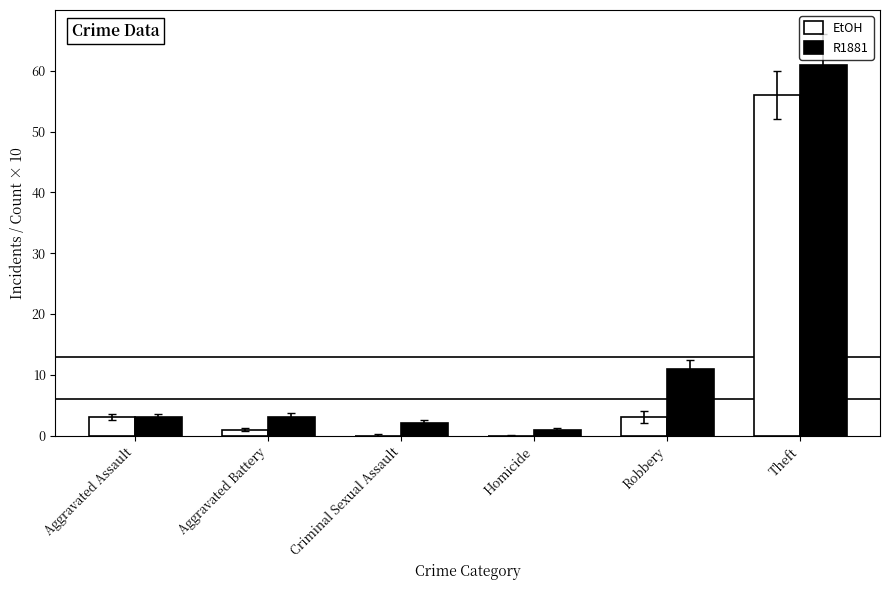

Which category has the highest value in the R1881 series?

Theft